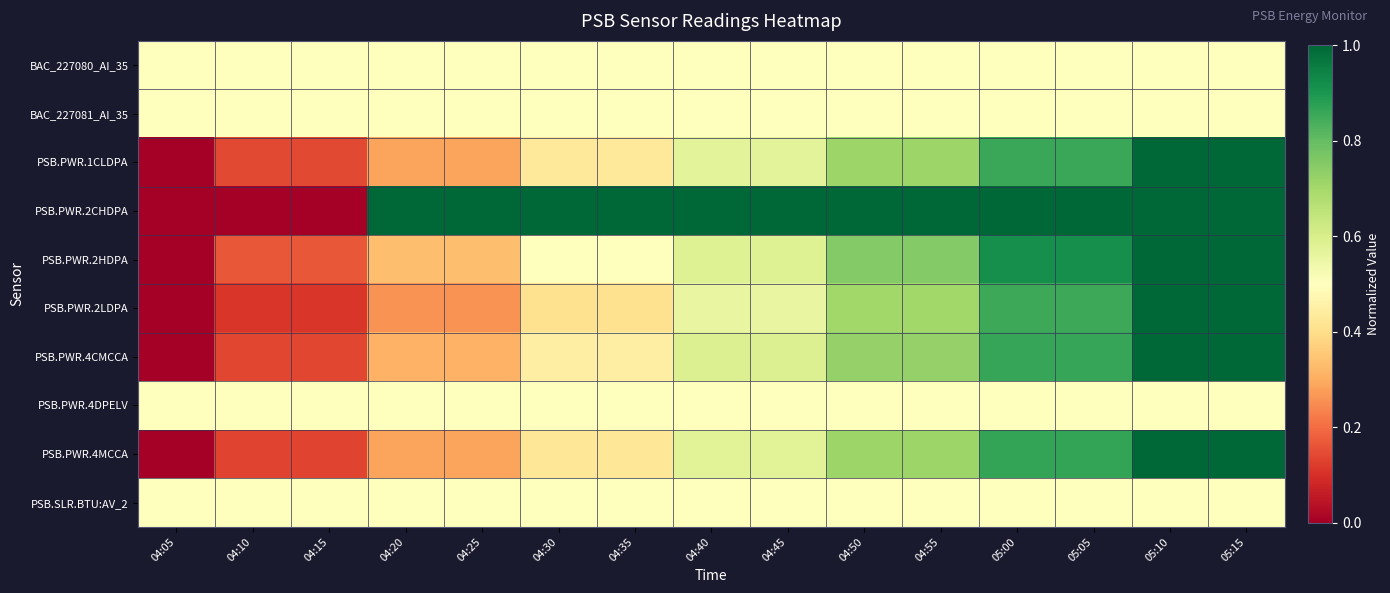

At which category is the sum across all series the highest?

05:10